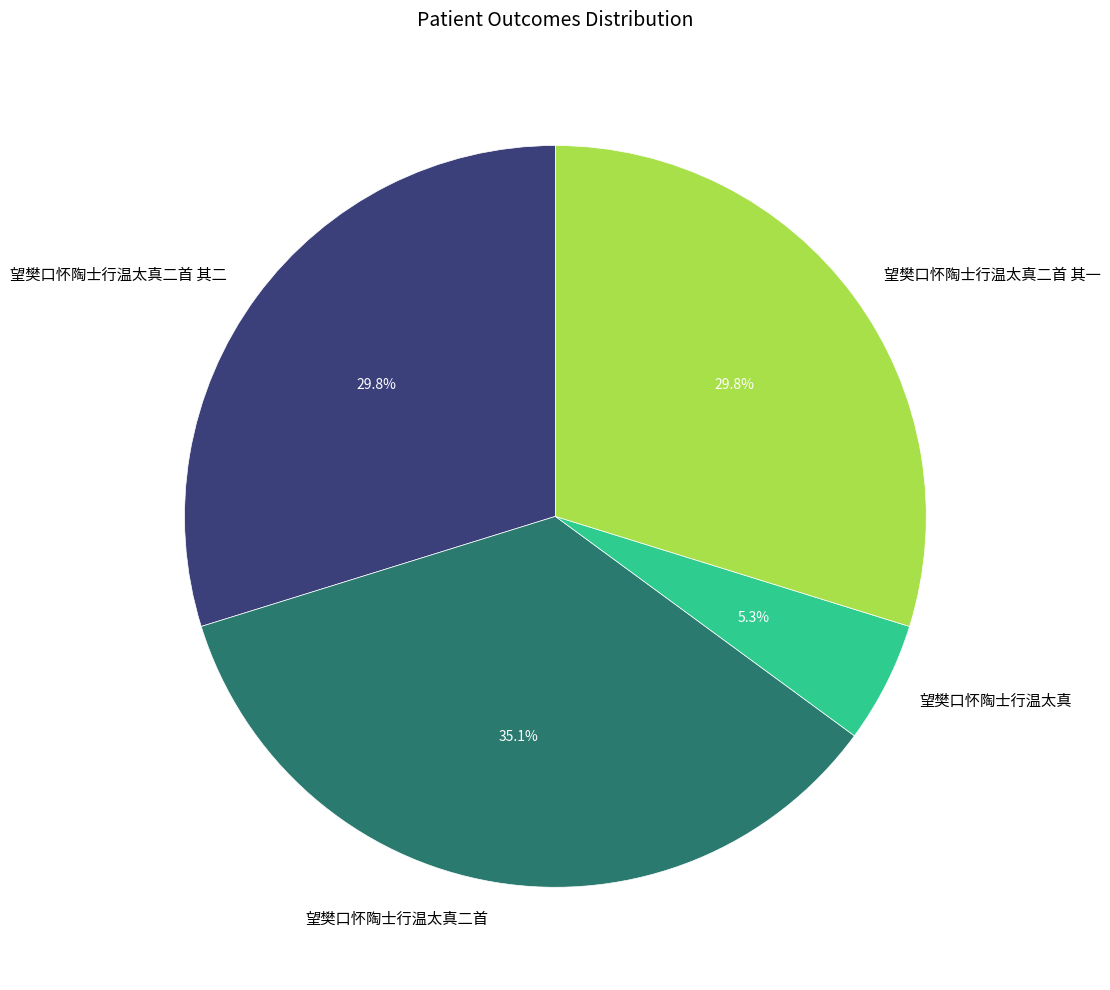

Does 望樊口怀陶士行温太真二首 represent more than half of the total?

No